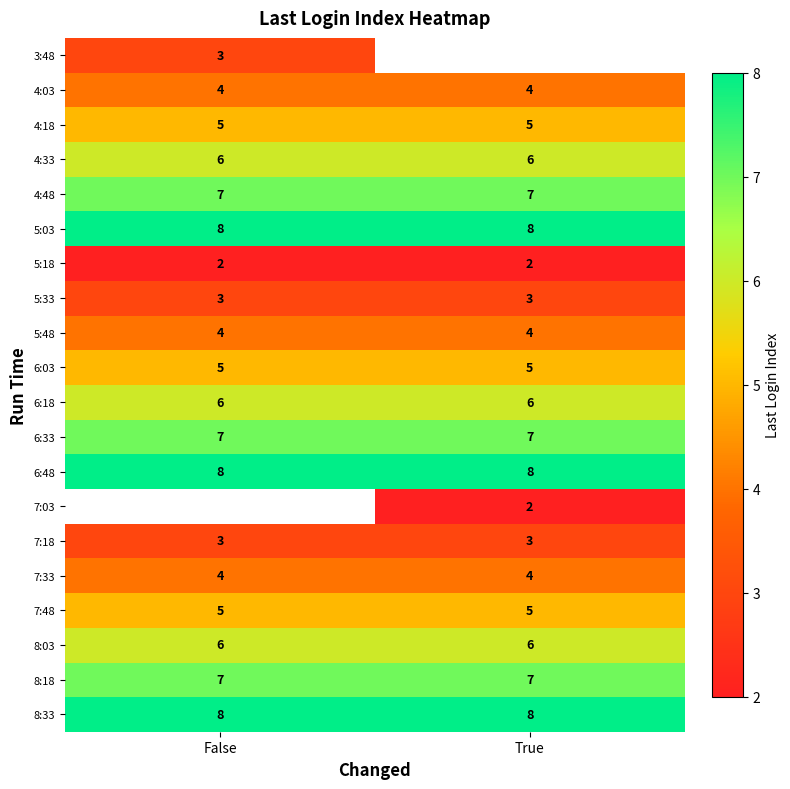

Is the value of 3:48 at False greater than the value of 4:33 at False?

No